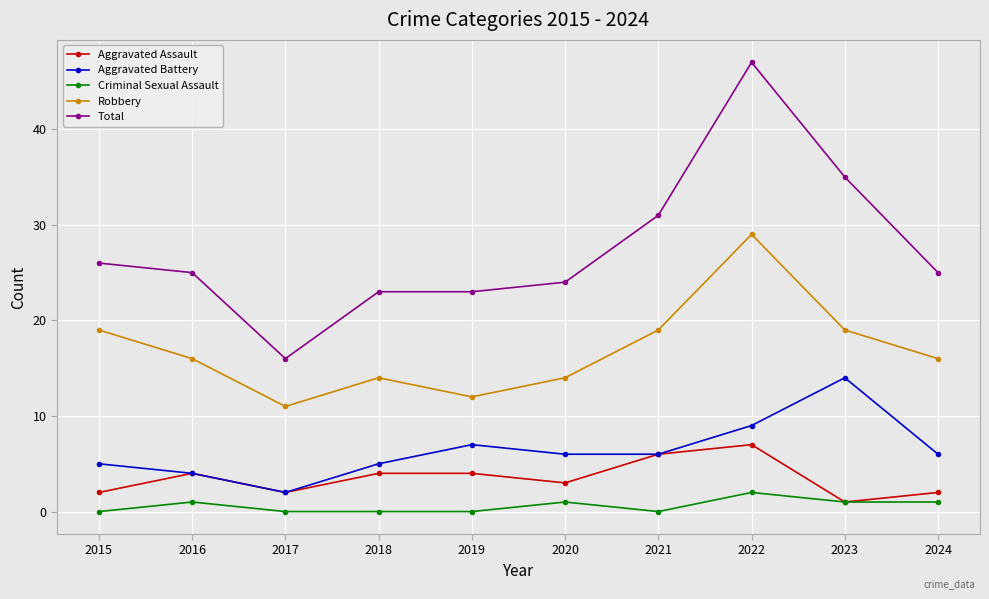

Count the Robbery values in the range 14 to 19.

7